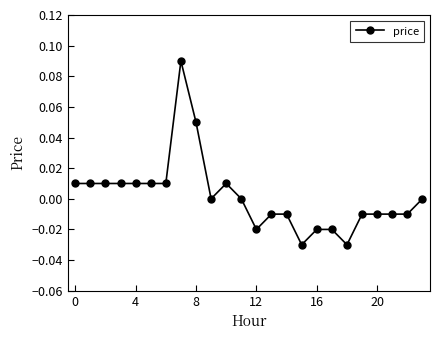

True or false: there are more than 0 points higher than both neighbors.

True